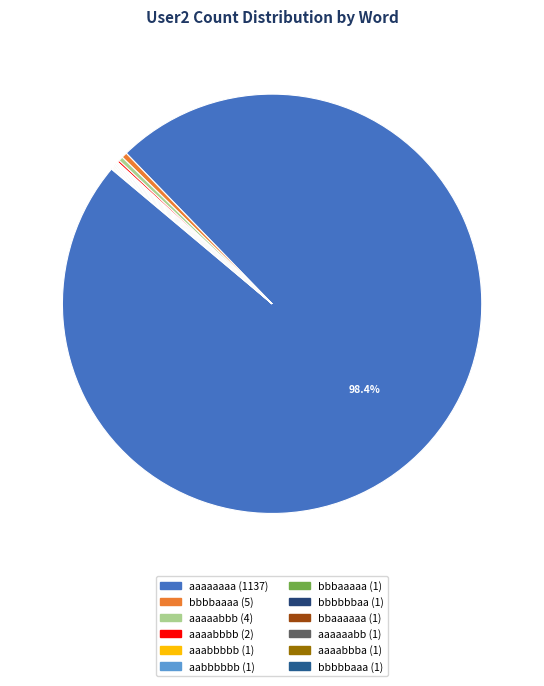

Rank the categories by value from lowest to highest.

aaabbbbb, aabbbbbb, bbbaaaaa, bbbbbbaa, bbaaaaaa, aaaaaabb, aaaabbba, bbbbbaaa, aaaabbbb, aaaaabbb, bbbbaaaa, aaaaaaaa